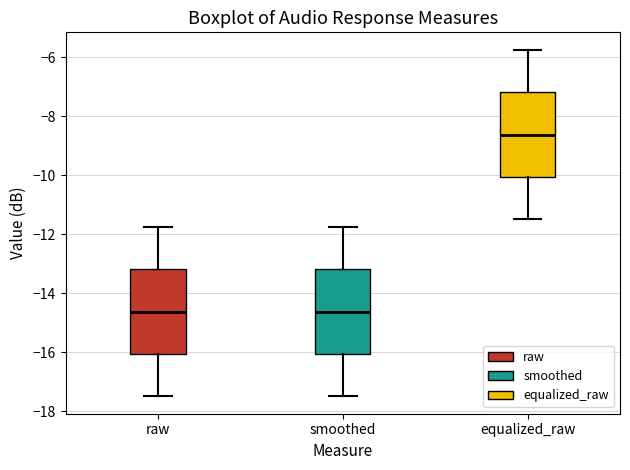

Reading left to right, read every box against the y-axis: the position of its median line, the range the box covers, and the ends of its whiskers. The values are not printed on the chart, so give them approximately, as read against the axis.

raw: median -14.6, box -16.0 to -13.2, whiskers -17.4 to -11.8
smoothed: median -14.6, box -16.0 to -13.2, whiskers -17.4 to -11.8
equalized_raw: median -8.6, box -10.0 to -7.2, whiskers -11.4 to -5.8